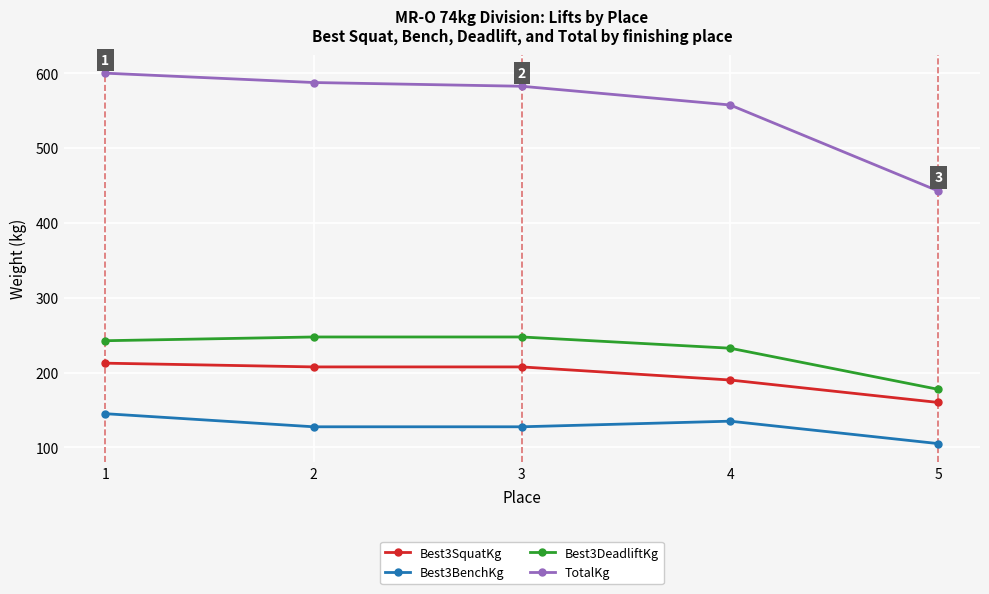

What is the value of the Best3BenchKg point at the 2nd from the left?

127.5